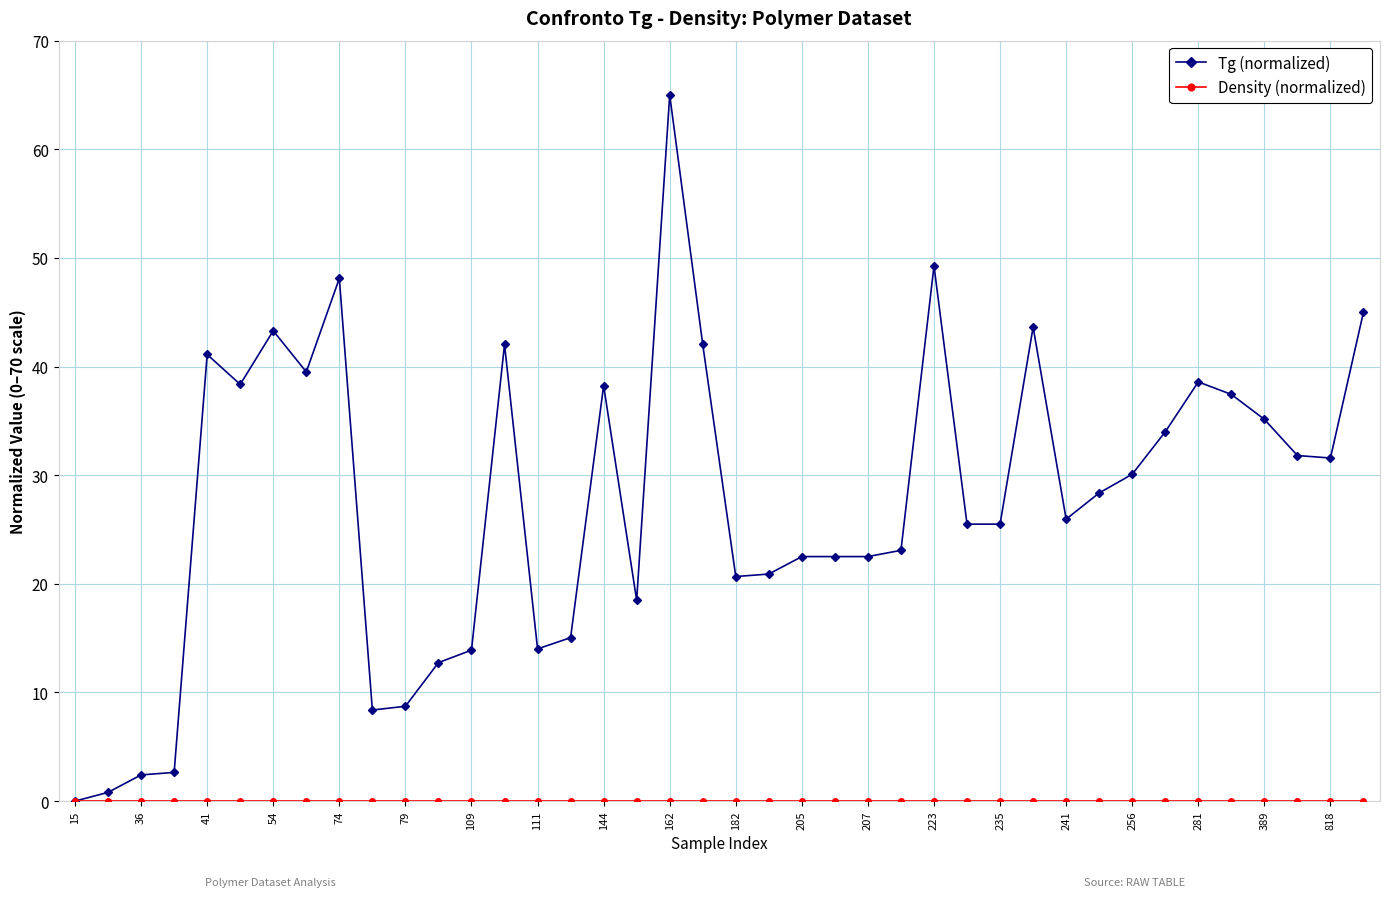

Which series has the widest spread of values?

Tg (normalized)